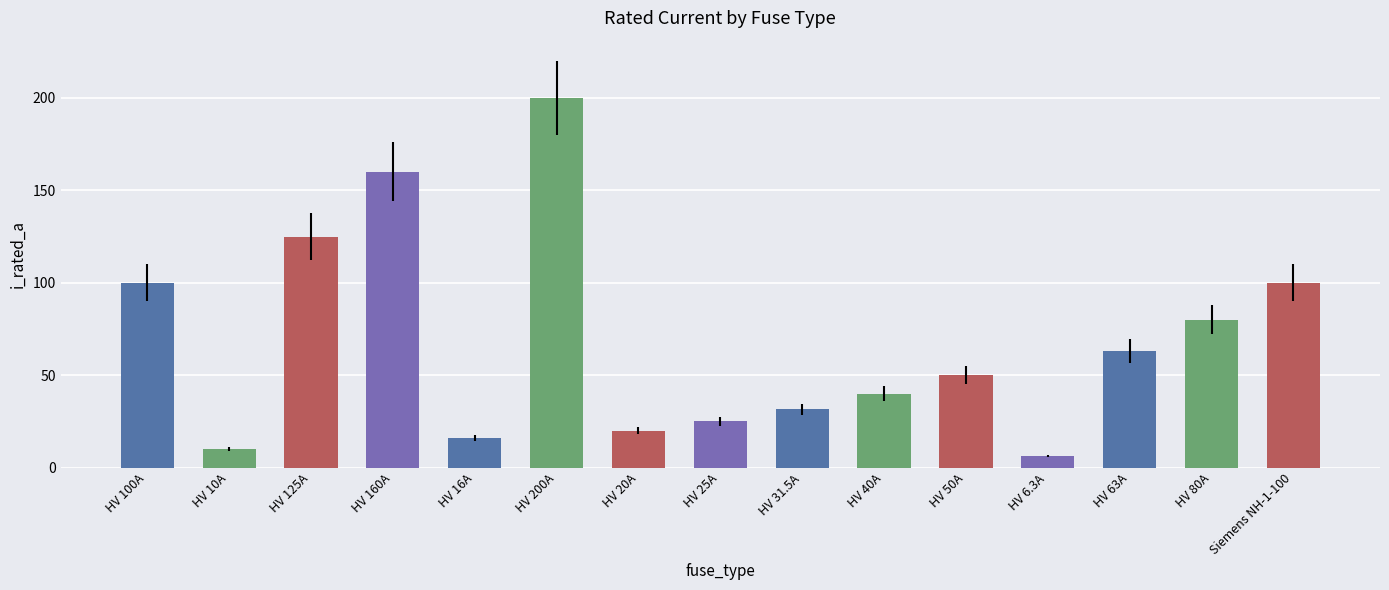

What is the value of the 12th bar from the left?

6.3